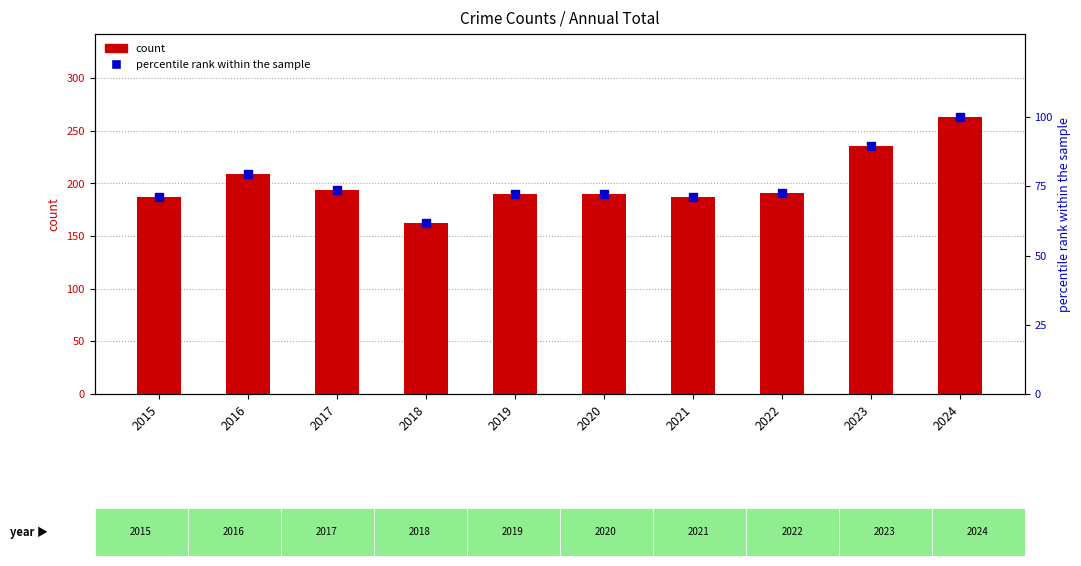

Which series has the largest total across all categories?

count